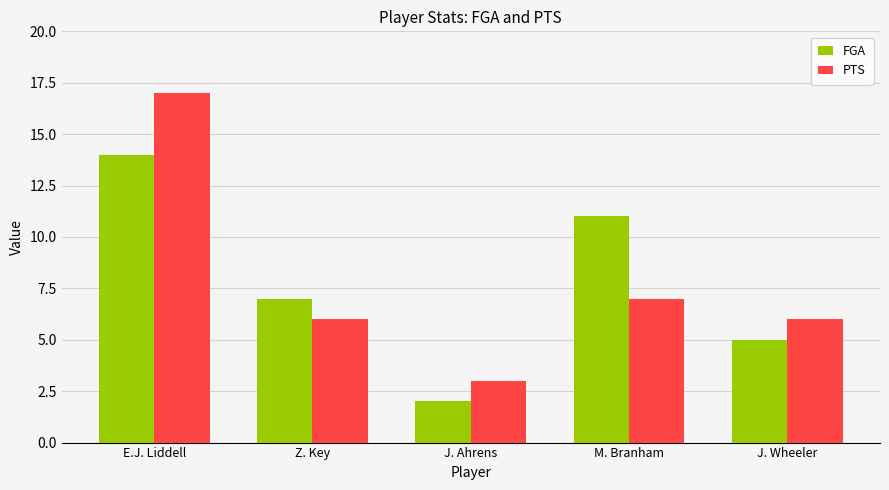

The FGA series shows 5 at M. Branham. True or false?

False